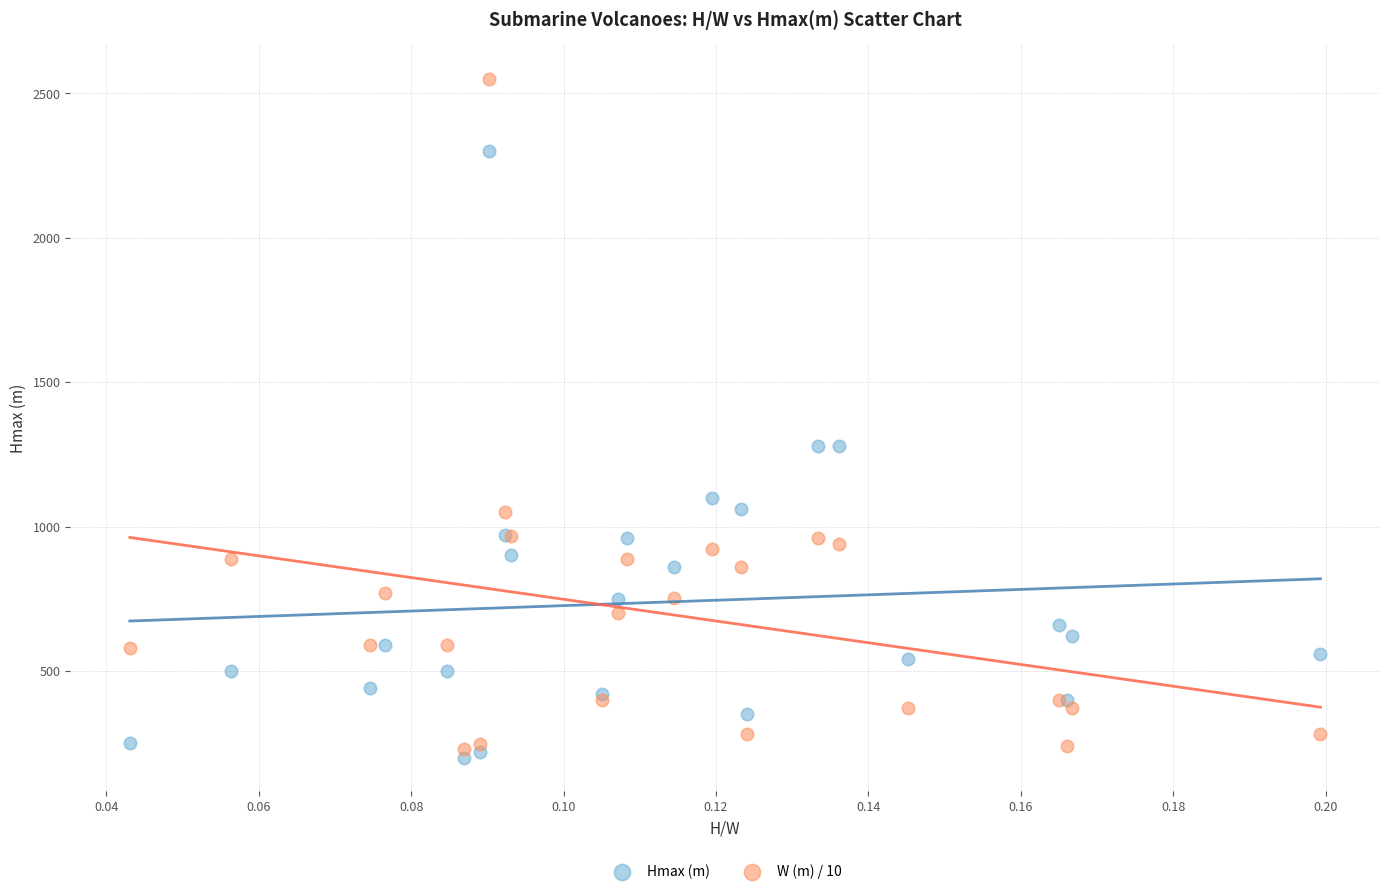

Which series reaches the maximum Y coordinate?

W (m) / 10